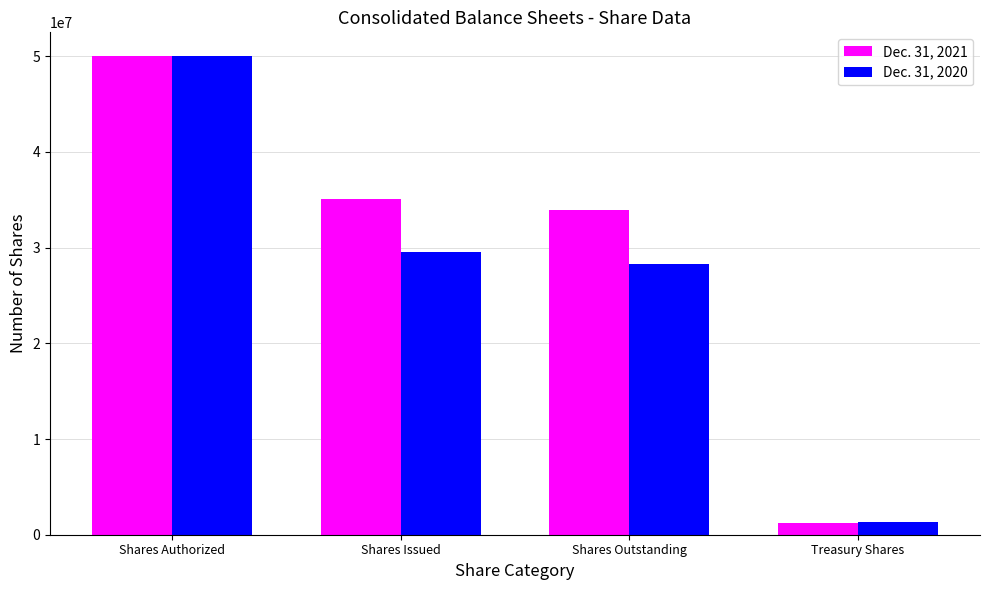

How many data points in Dec. 31, 2020 are less than 29577828?

2